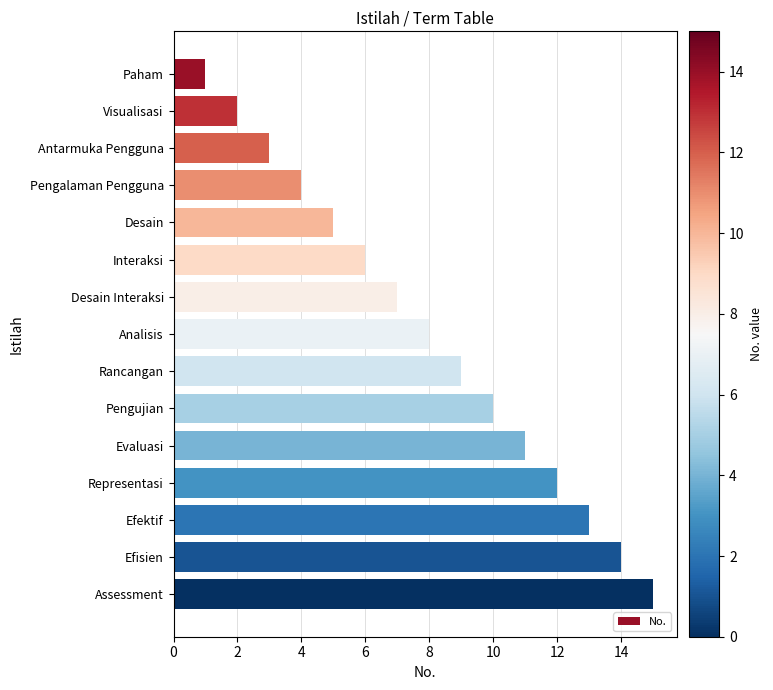

Rank the categories by value from lowest to highest.

Paham, Visualisasi, Antarmuka Pengguna, Pengalaman Pengguna, Desain, Interaksi, Desain Interaksi, Analisis, Rancangan, Pengujian, Evaluasi, Representasi, Efektif, Efisien, Assessment